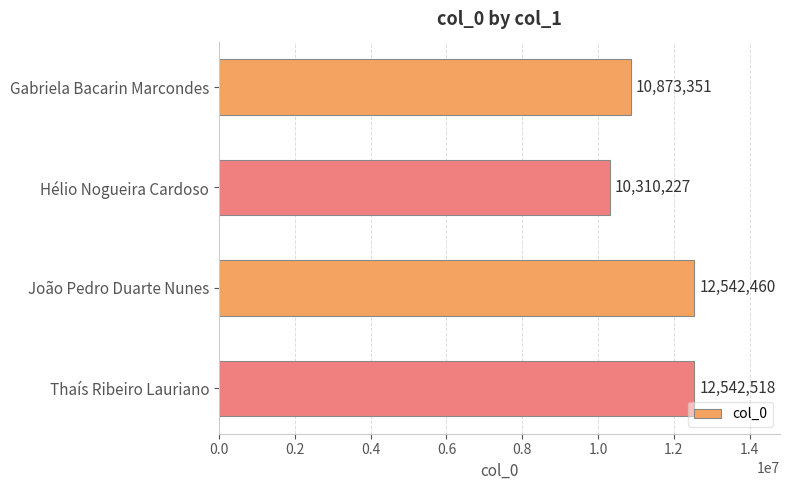

Which category has the lowest value across all series?

Hélio Nogueira Cardoso